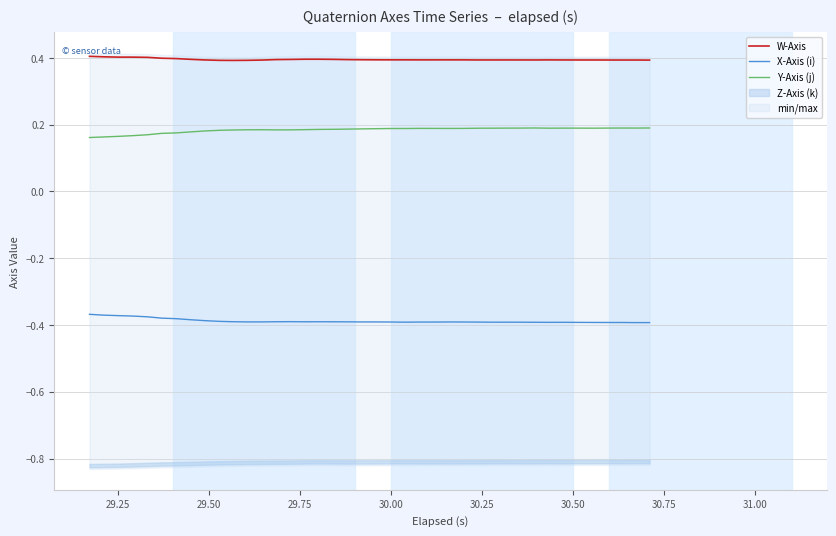

True or false: X-Axis (i) and Y-Axis (j) intersect in this chart.

False